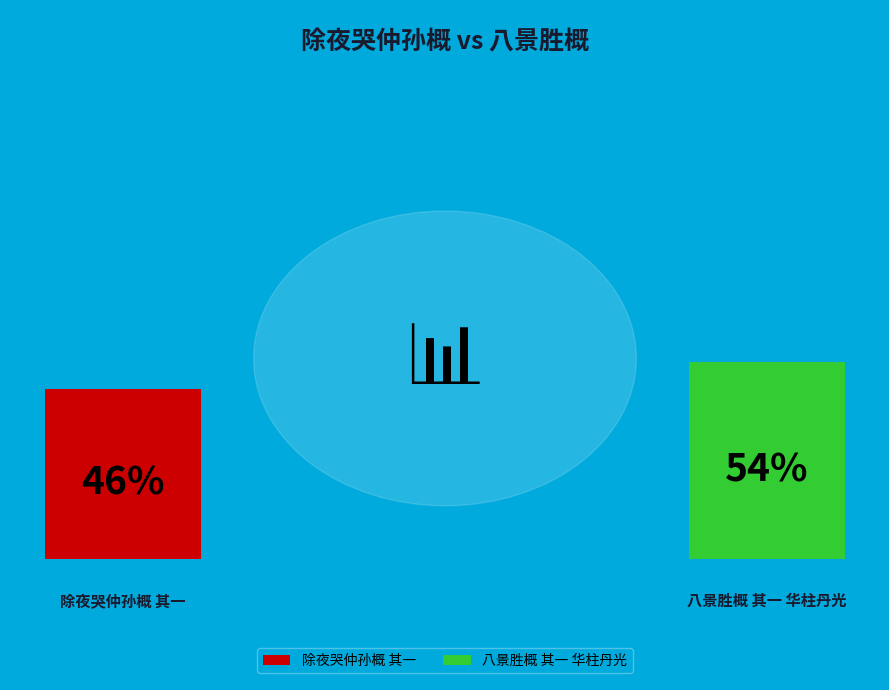

Which has a higher value, 八景胜概 其一 华柱丹光 or 除夜哭仲孙概 其一?

八景胜概 其一 华柱丹光